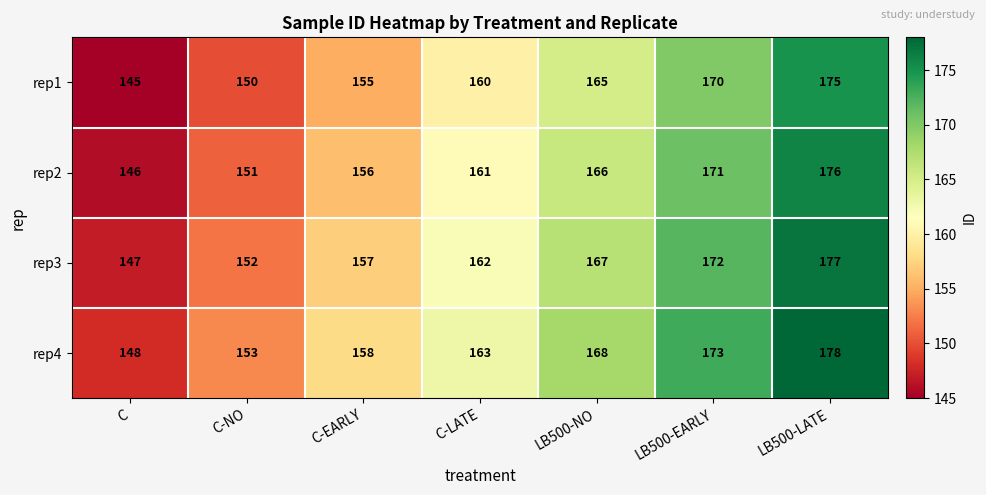

Reading left to right, what are all the values shown in this chart?

rep1: 145	150	155	160	165	170	175
rep2: 146	151	156	161	166	171	176
rep3: 147	152	157	162	167	172	177
rep4: 148	153	158	163	168	173	178